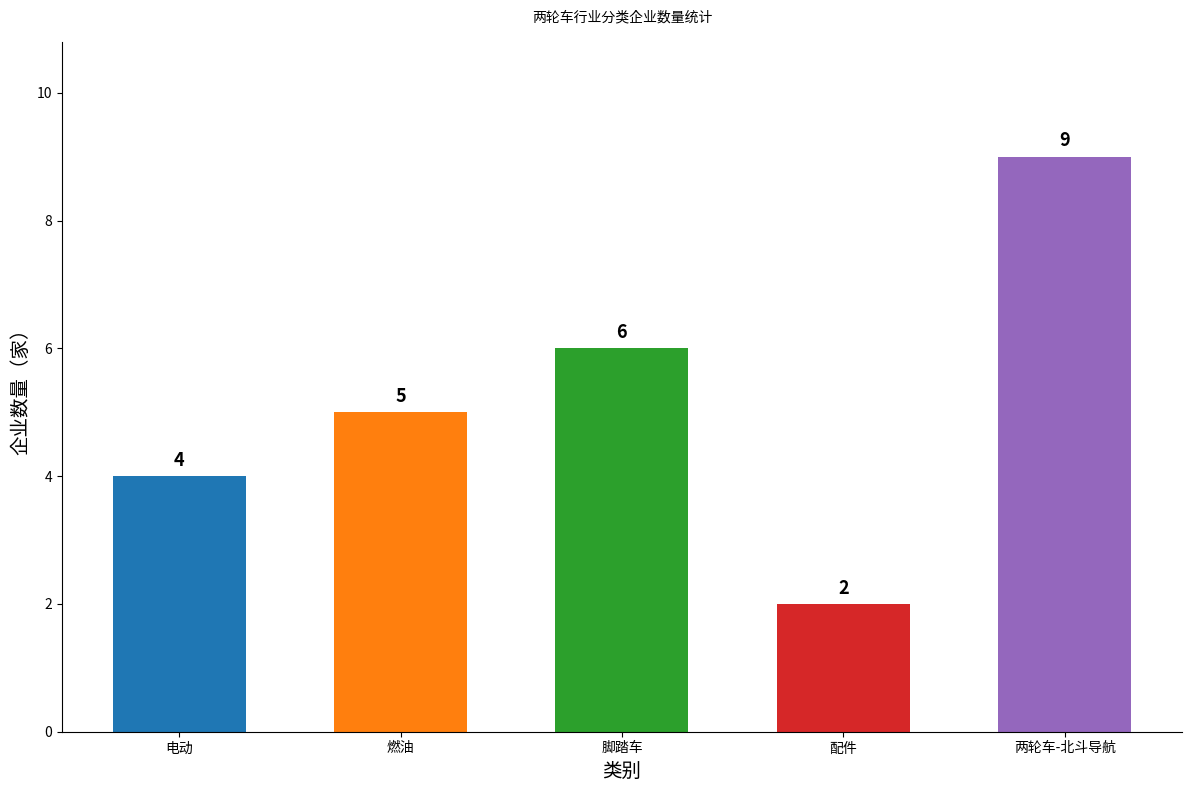

What is the change in value from 电动 to 燃油?

+1